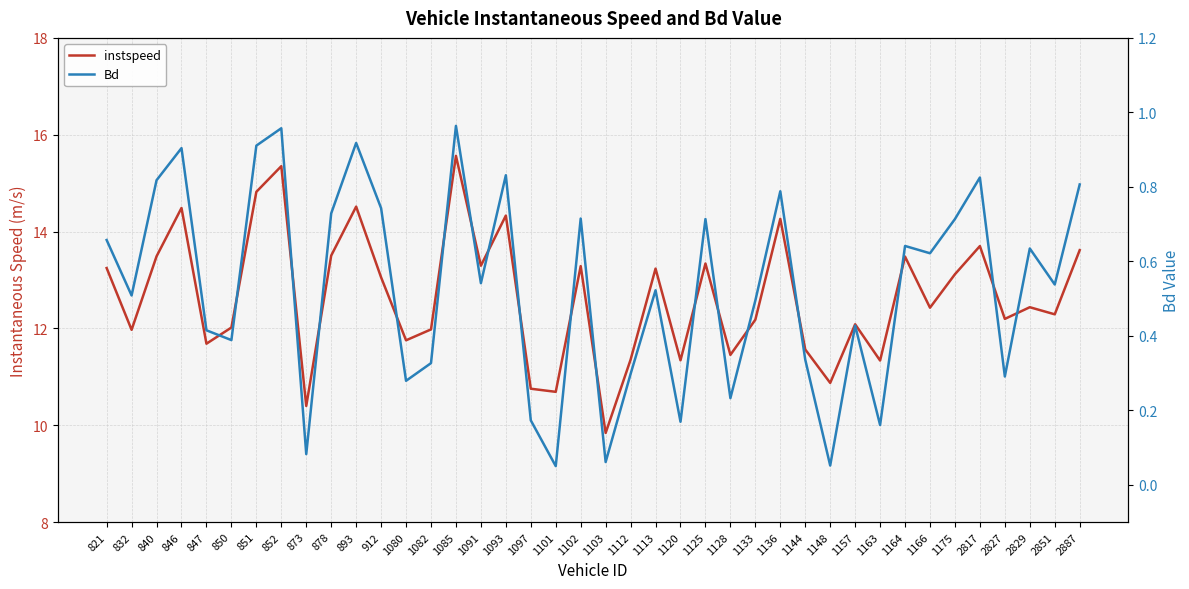

Between 1102 and 1157, which series saw the biggest shift?

instspeed